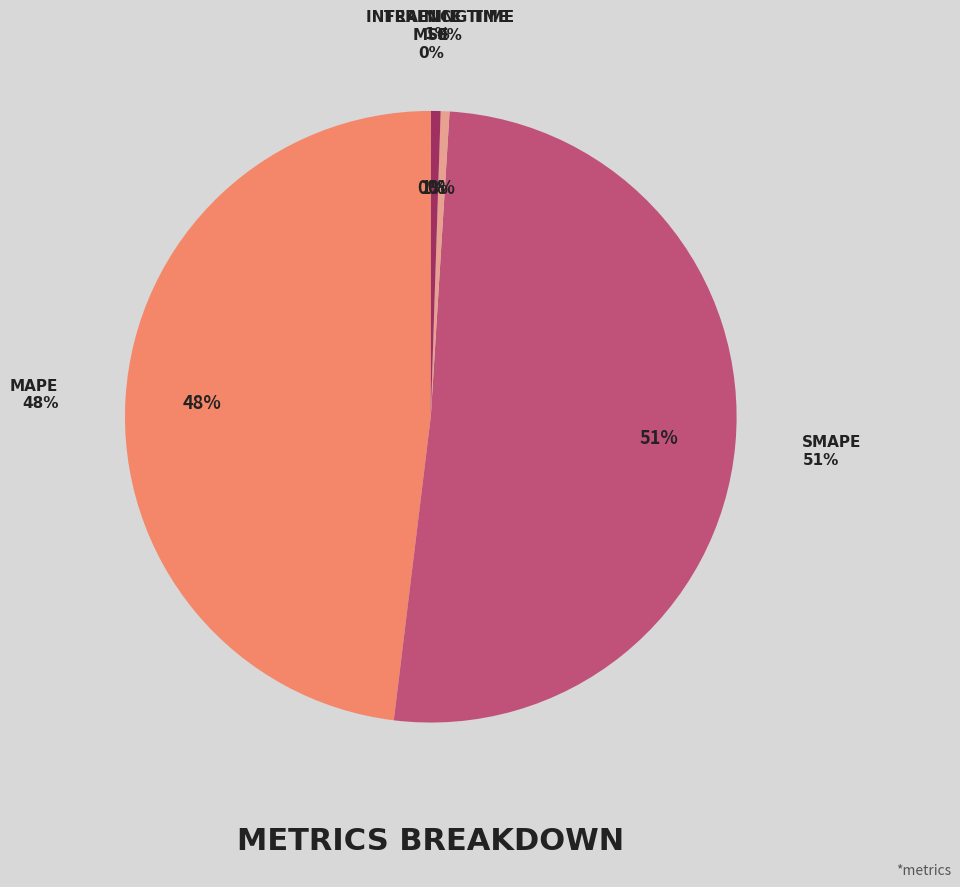

What percentage is NOT represented by MSE?

100.0%